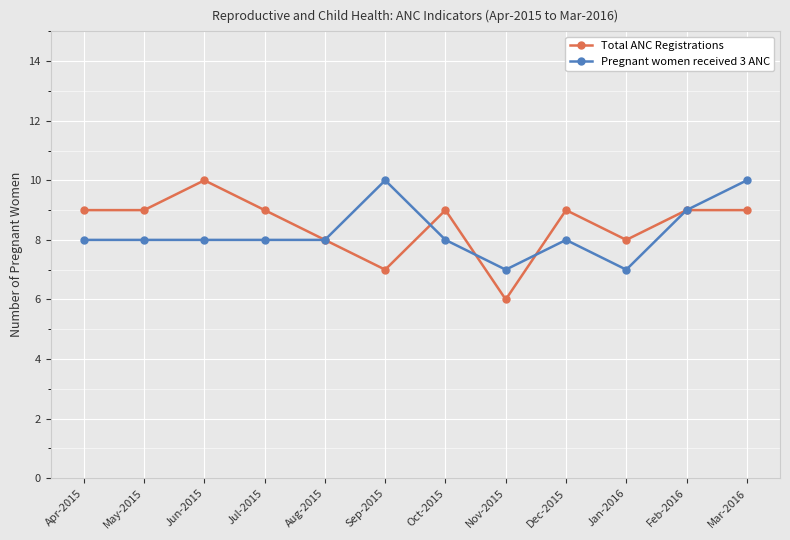

Where is the first local maximum for Total ANC Registrations?

Jun-2015